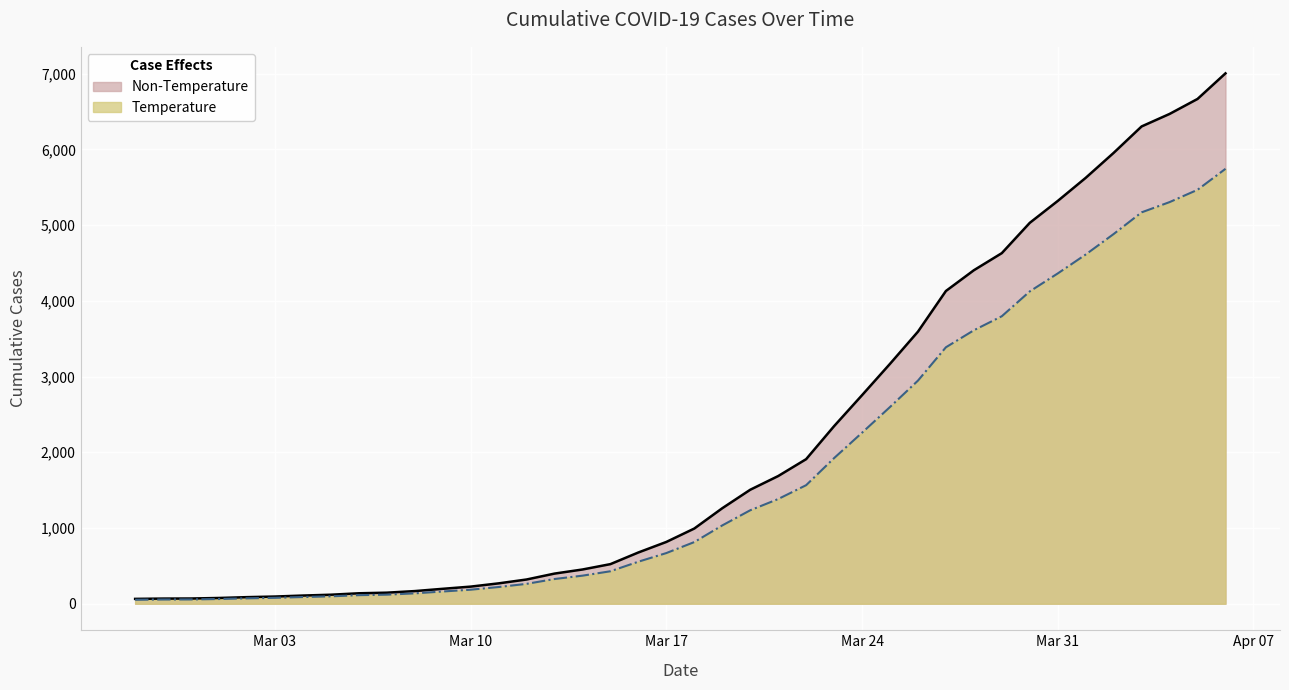

Rank the series by their average value, from lowest to highest.

Temperature, Non-Temperature